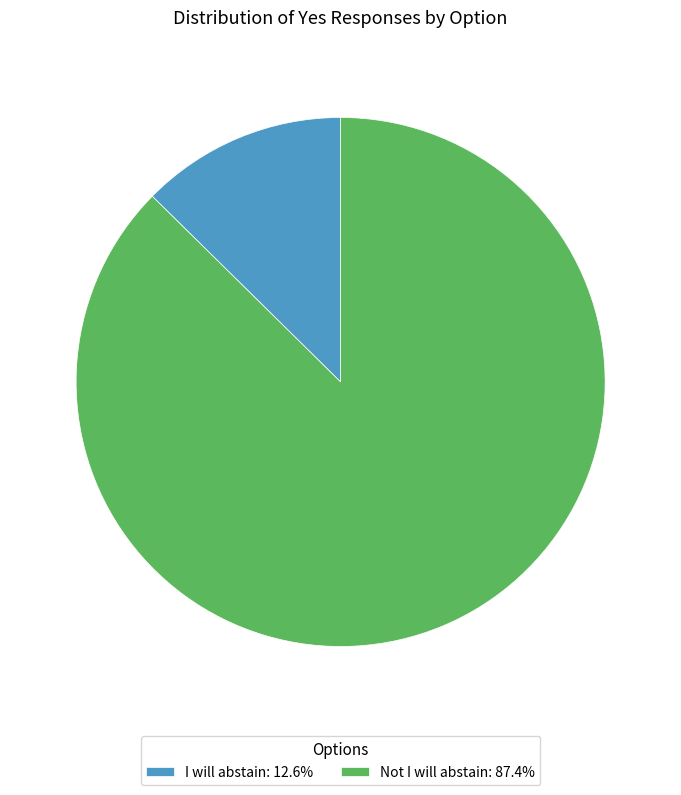

Do I will abstain: 12.6% and Not I will abstain: 87.4% together represent more than half of the pie?

Yes